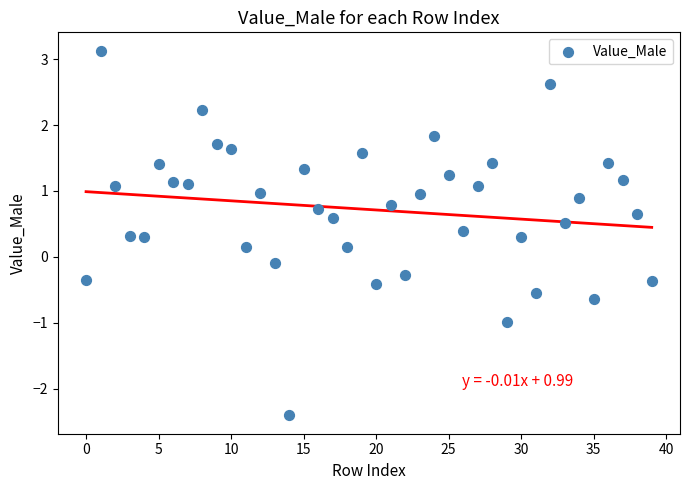

What is the range of Y values (max minus min)?

5.5